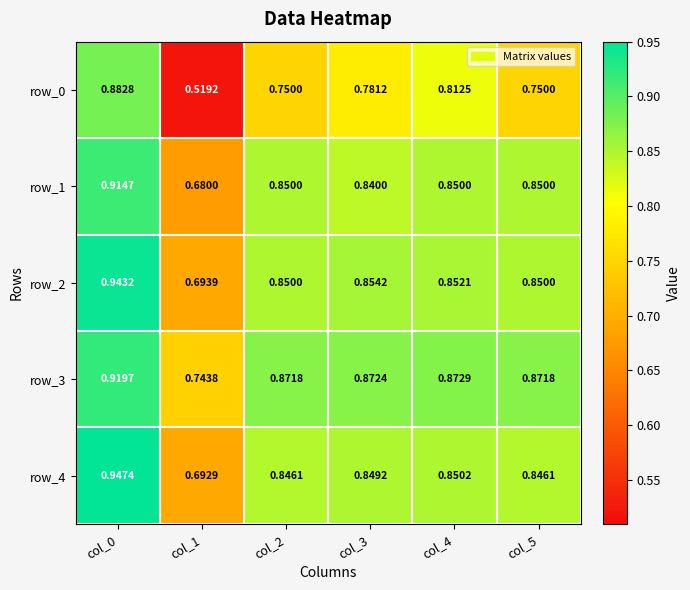

Is the value of row_3 at col_1 greater than the value of row_2 at col_0?

No